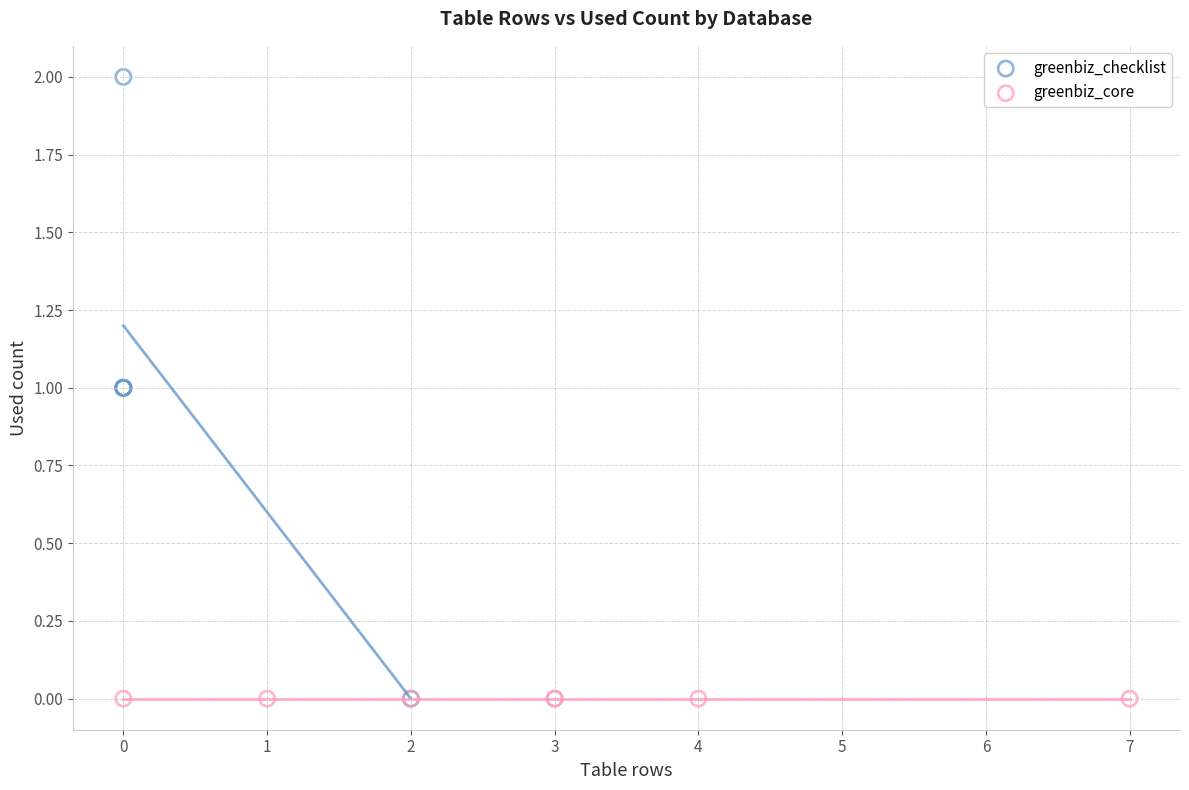

Which series reaches the maximum Y coordinate?

greenbiz_checklist